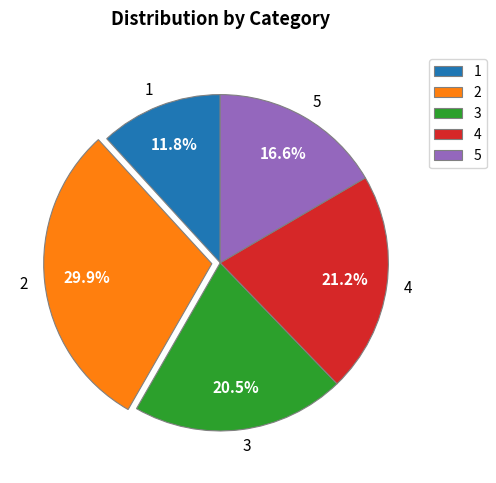

Rank the categories by value from highest to lowest.

2, 4, 3, 5, 1